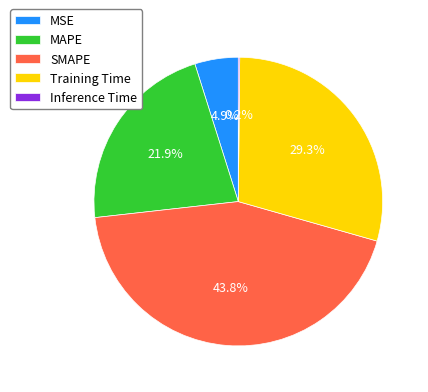

Combined, do SMAPE and MAPE account for over 50%?

Yes